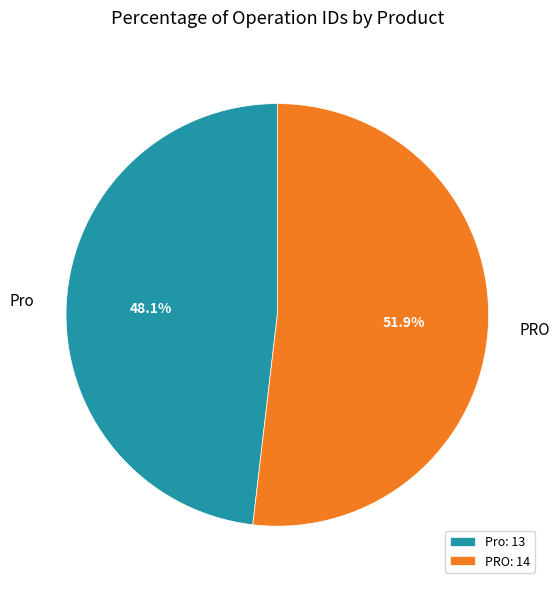

Which has a higher value, PRO or Pro?

PRO